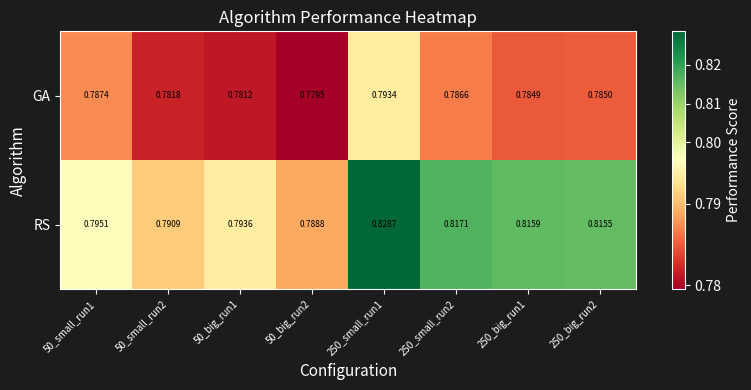

Which series changed the most between 50_small_run1 and 250_big_run2?

RS